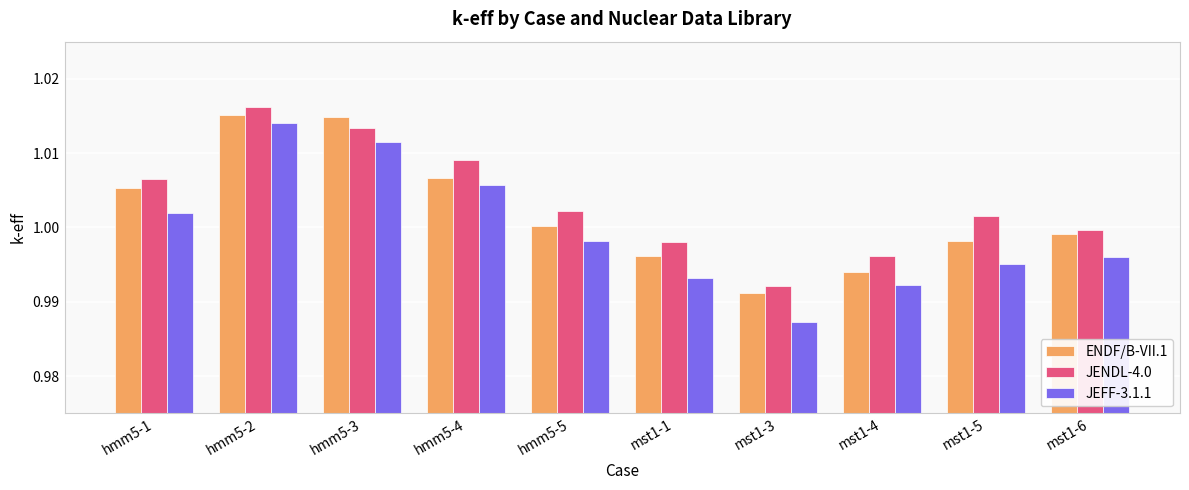

Are the bars grouped side by side (vs. stacked)?

Yes